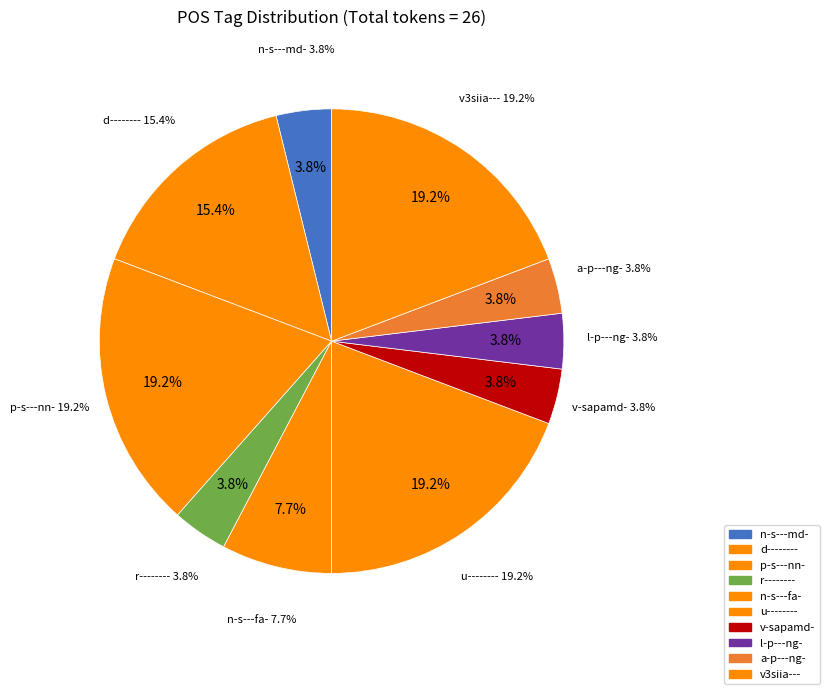

Count the number of slices in the pie.

10